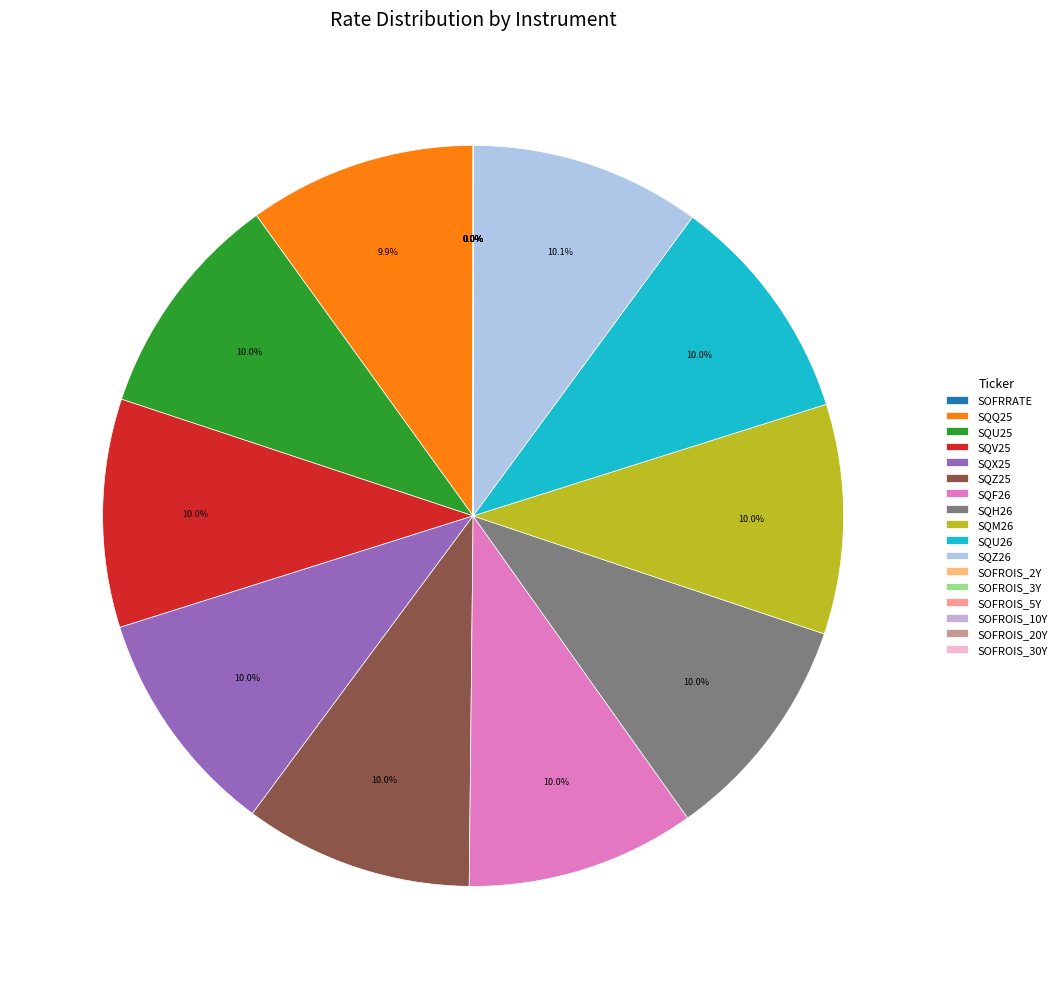

Is there any slice that represents more than half of the pie?

No